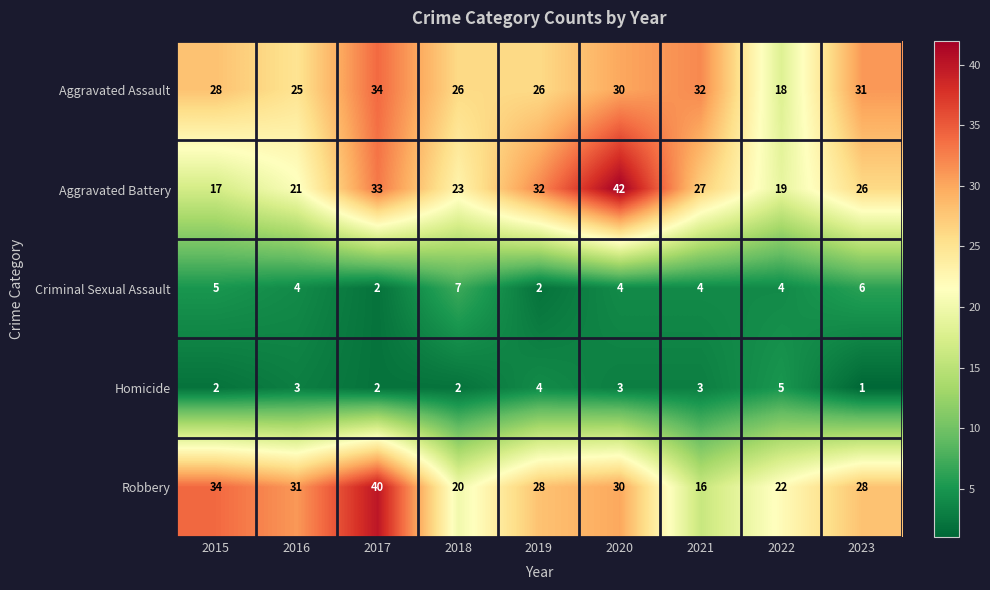

Rank the series by their maximum value, from lowest to highest.

Homicide, Criminal Sexual Assault, Aggravated Assault, Robbery, Aggravated Battery